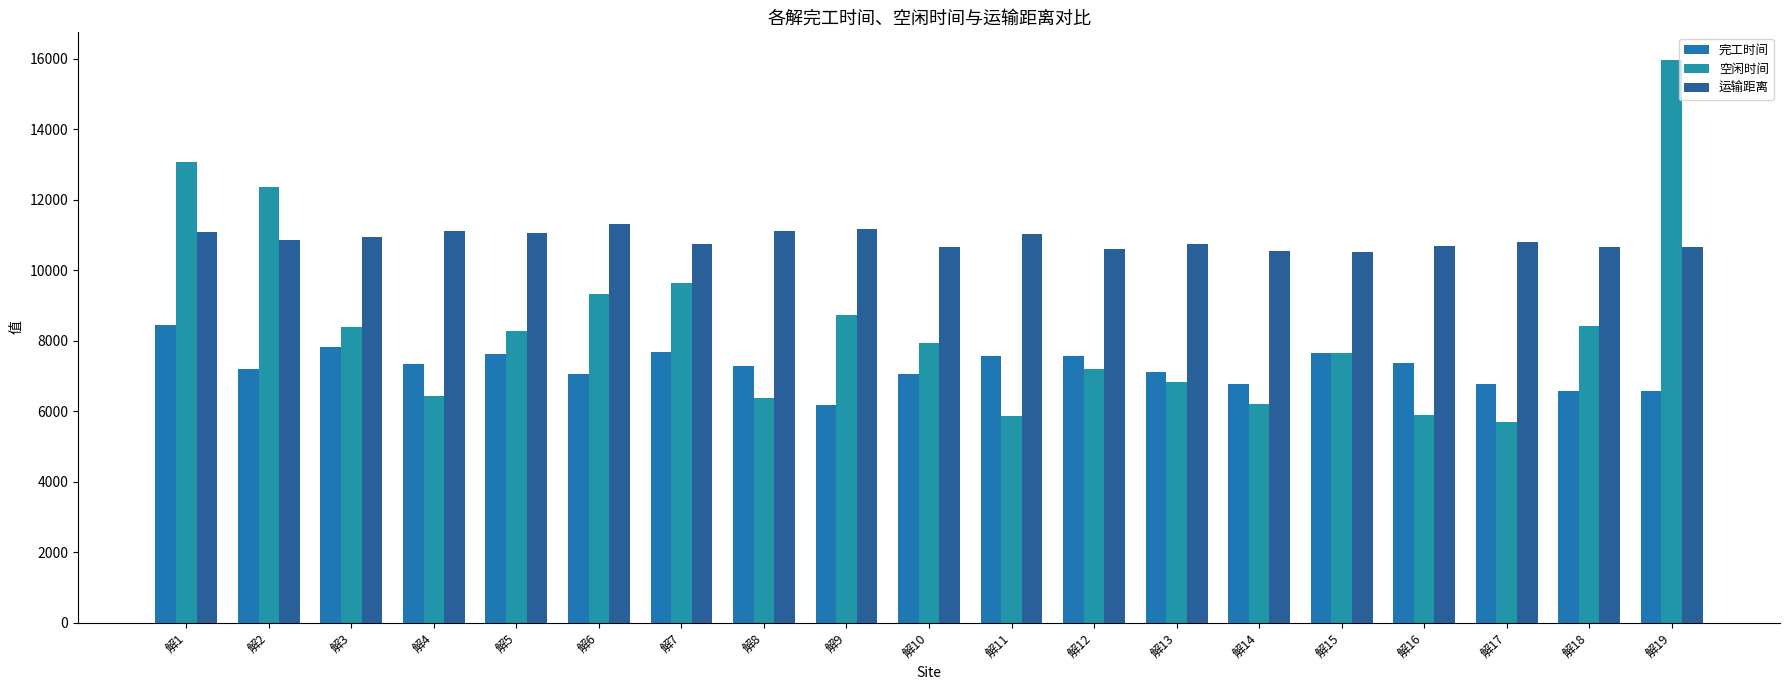

Which series has the largest total across all categories?

运输距离